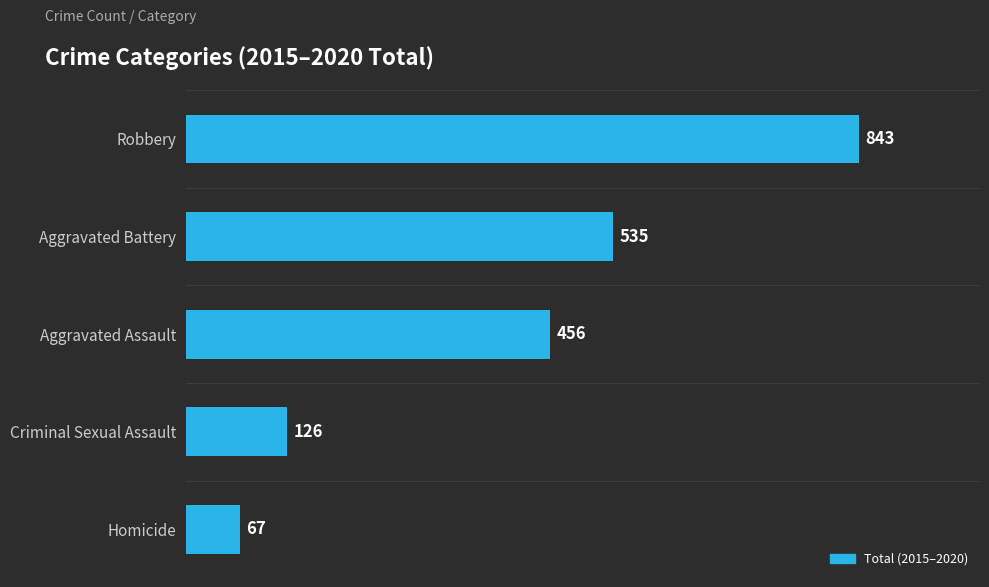

At which label is the value closest to 455?

Aggravated Assault